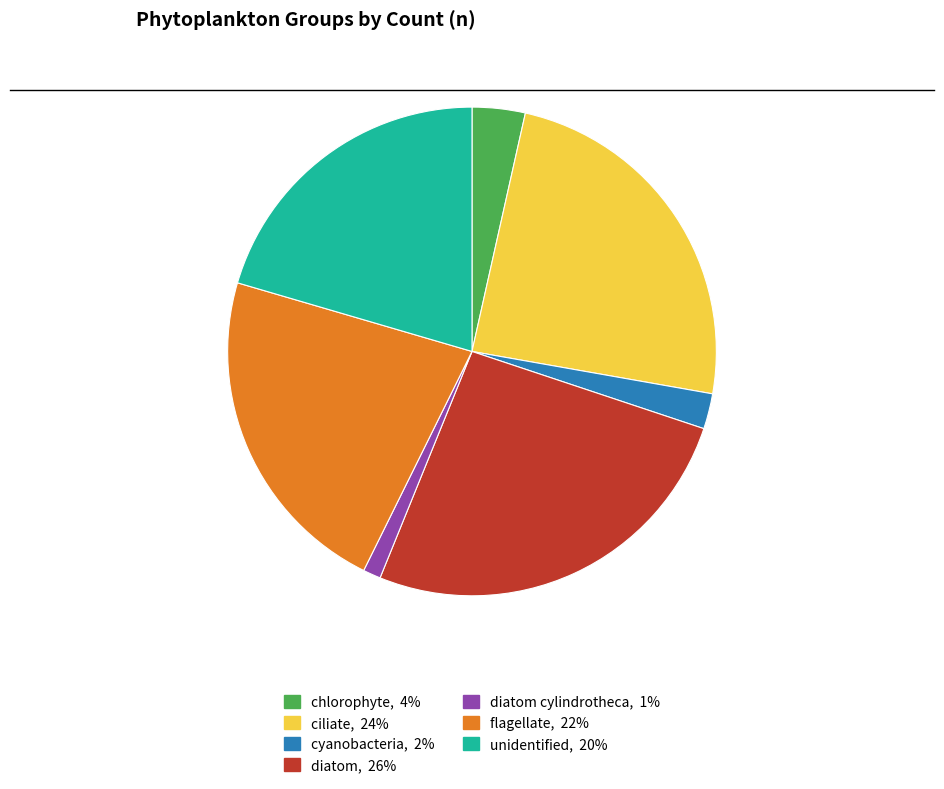

How many segments does this pie chart have?

7